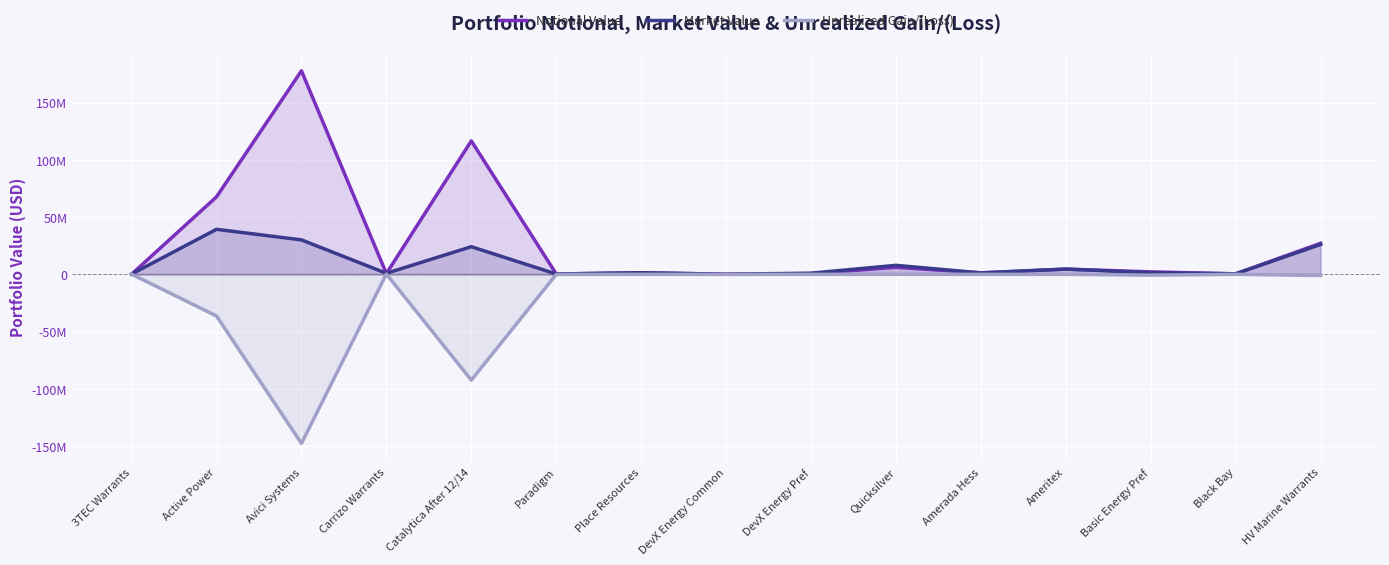

Rank the categories by Market Value value from lowest to highest.

DevX Energy Common, 3TEC Warrants, Paradigm, Black Bay, Carrizo Warrants, DevX Energy Pref, Amerada Hess, Basic Energy Pref, Place Resources, Ameritex, Quicksilver, Catalytica After 12/14, HV Marine Warrants, Avici Systems, Active Power